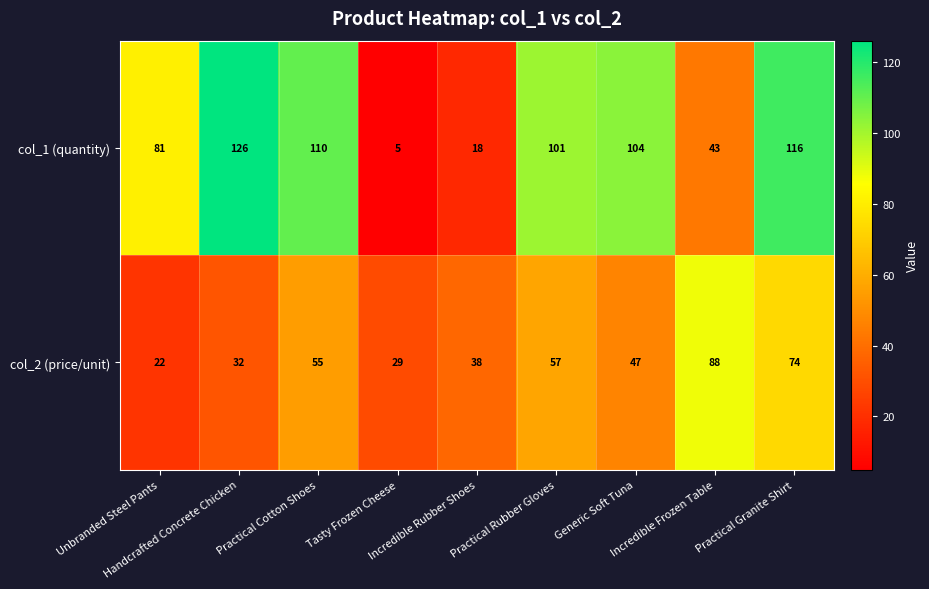

What is the maximum value shown in the chart?

126